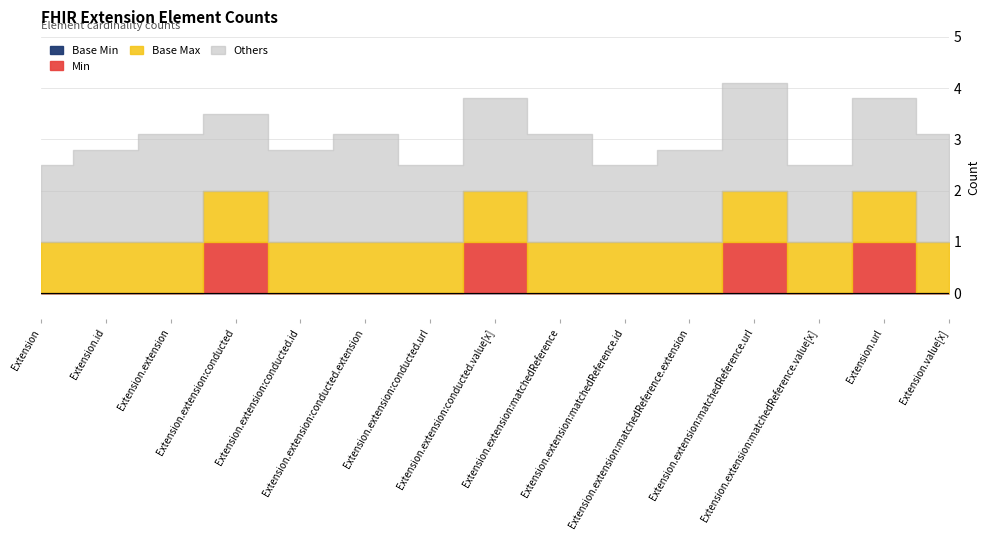

Which series has the largest range (max minus min)?

Min